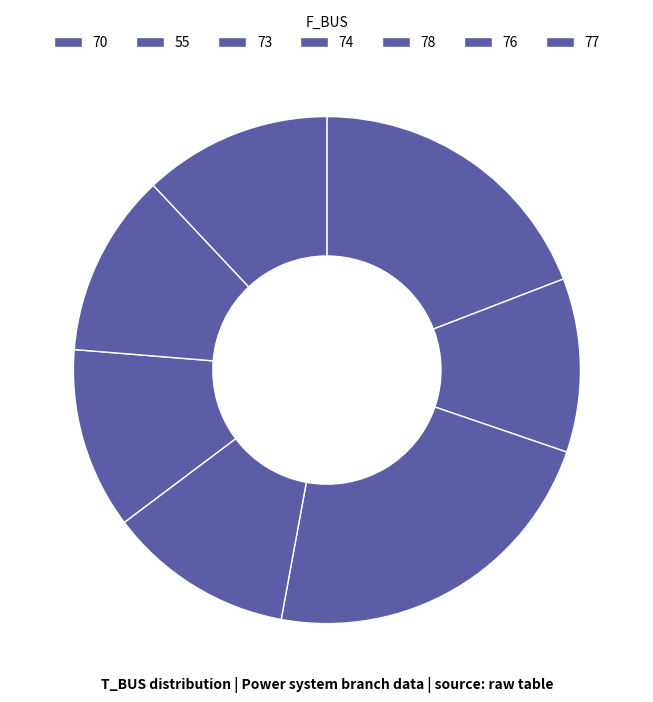

What portion of the pie excludes 76?

88.3%